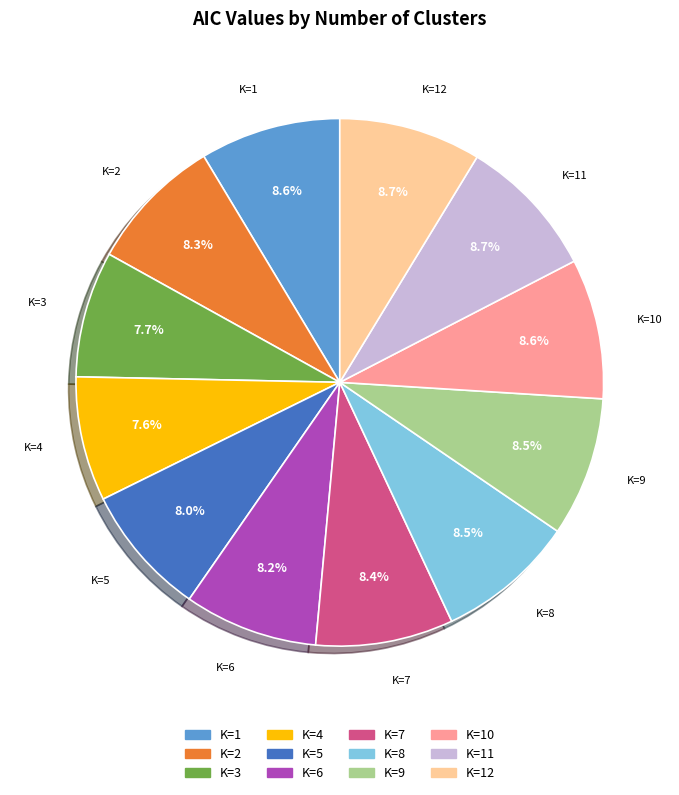

Does any single category account for the majority?

No